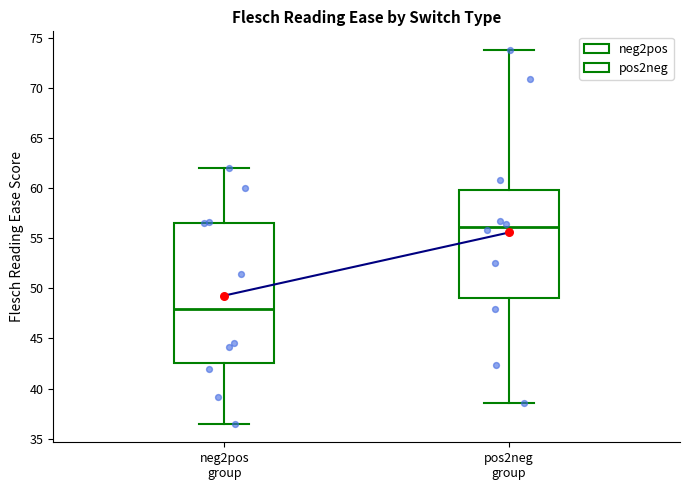

Reading left to right, read every box against the y-axis: the position of its median line, the range the box covers, and the ends of its whiskers. The values are not printed on the chart, so give them approximately, as read against the axis.

neg2pos group: median 48.0, box 42.5 to 56.5, whiskers 36.5 to 62.0
pos2neg group: median 56.0, box 49.0 to 60.0, whiskers 38.5 to 74.0